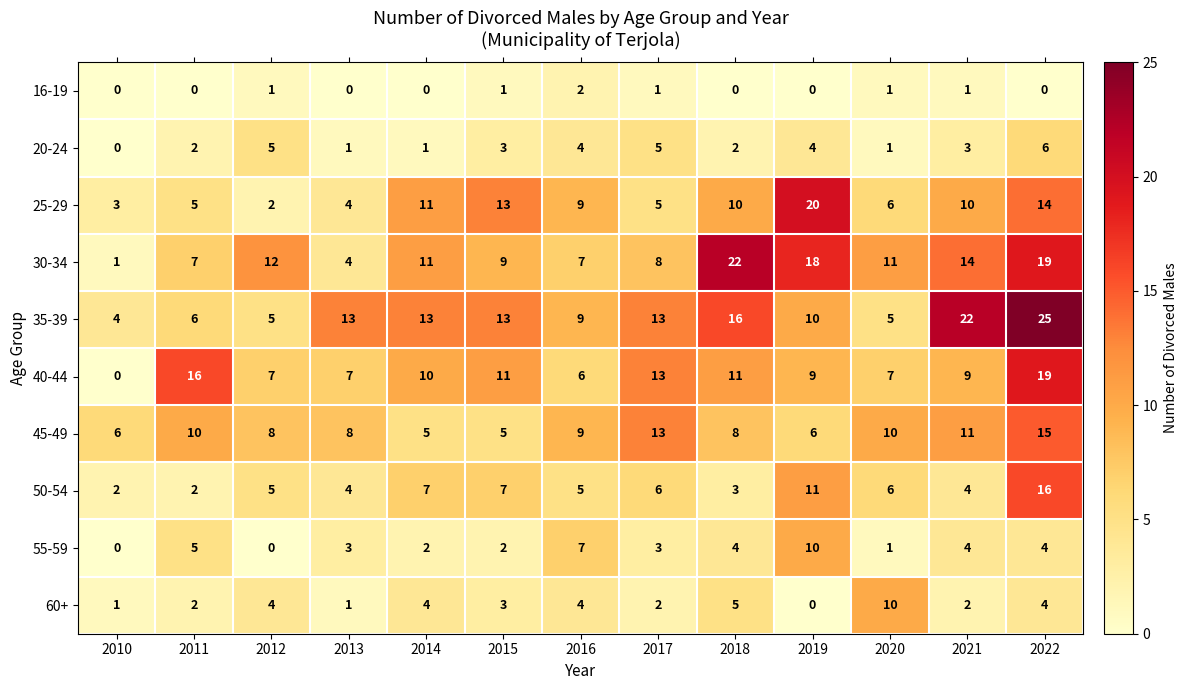

Which series changed the most between 2011 and 2019?

25-29